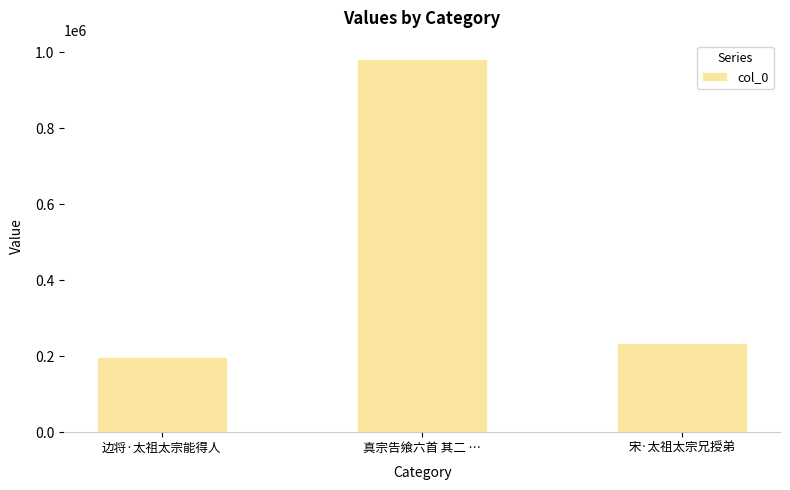

Rank the categories by value from highest to lowest.

真宗告飨六首 其二 …, 宋·太祖太宗兄授弟, 边将·太祖太宗能得人